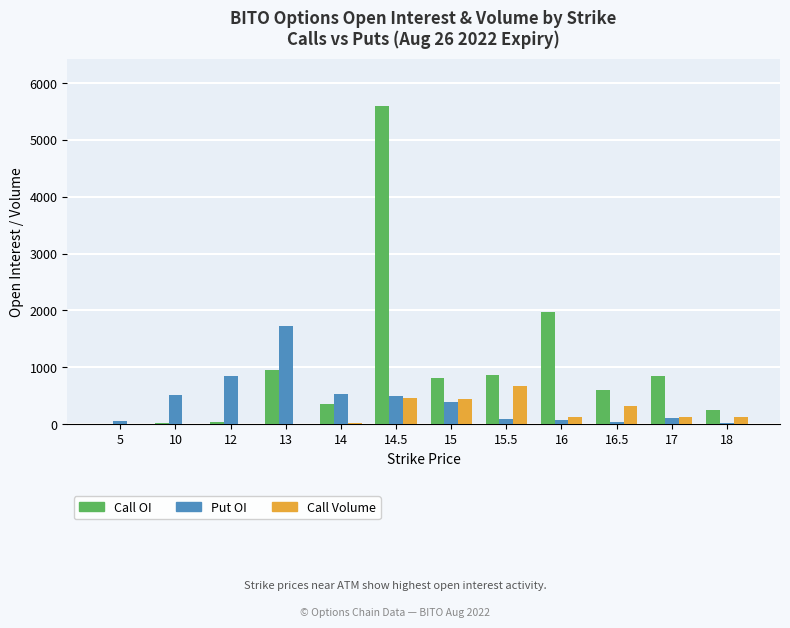

What is the difference between the Call Volume values at 5 and 16.5?

319